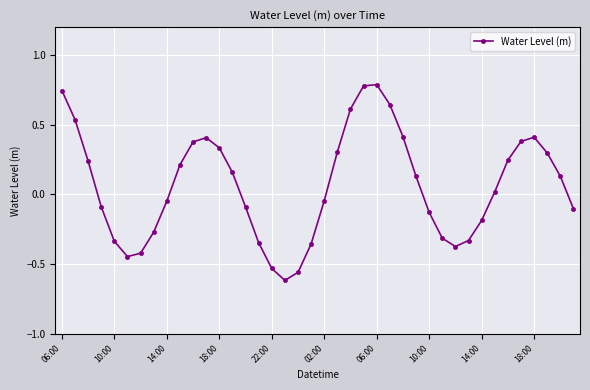

True or false: there are more than 1 points higher than both neighbors.

True